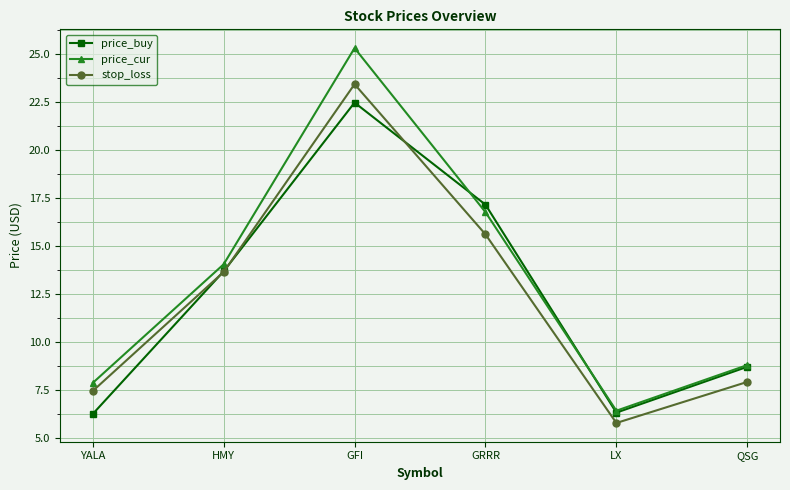

How many lines are shown in the chart?

3